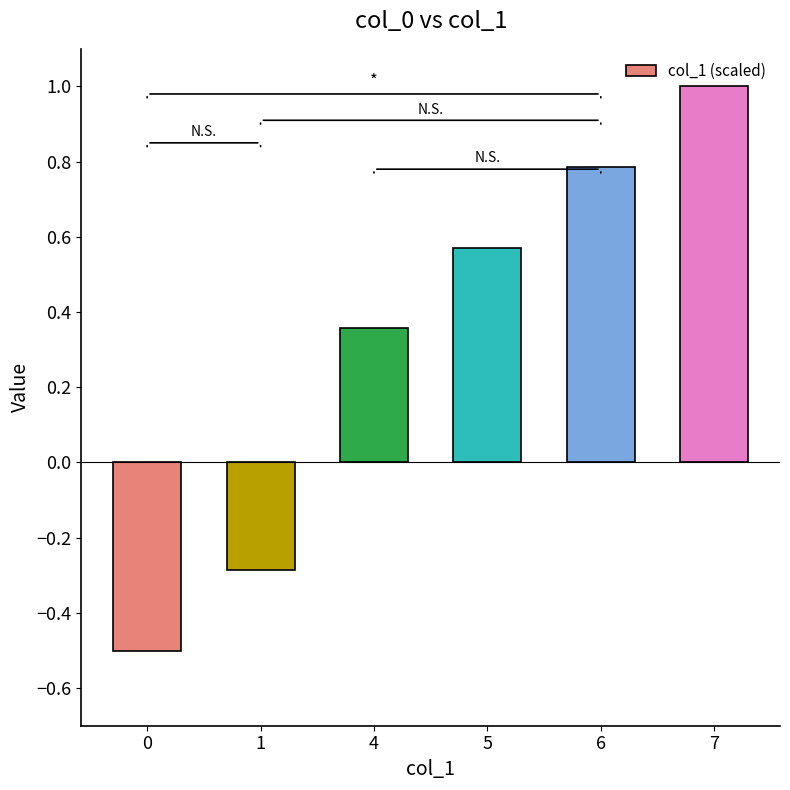

Is it true that the value at 0 is -0.2?

False